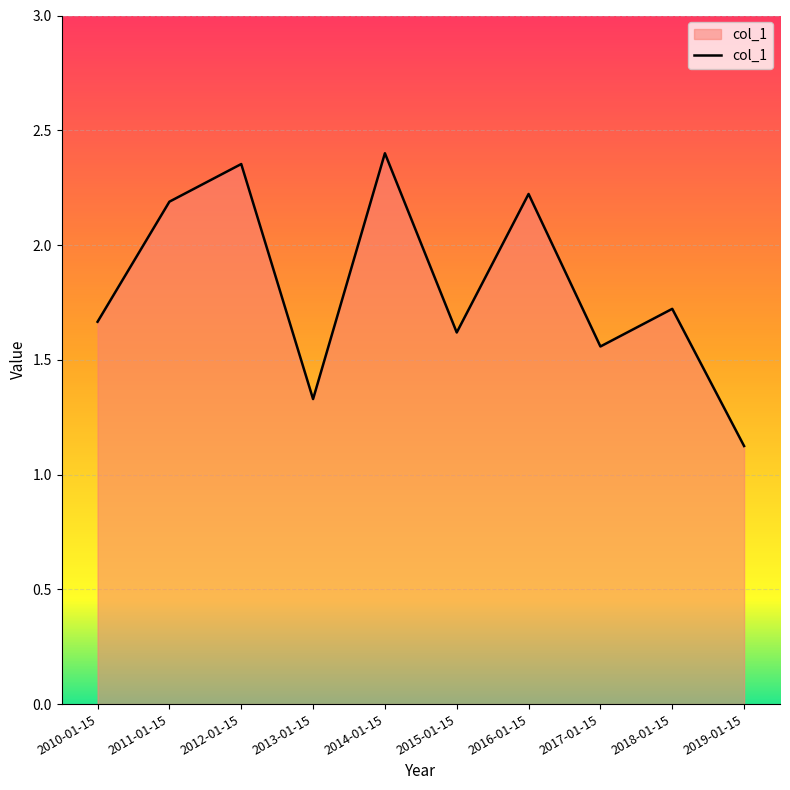

Does the chart have visible grid lines?

Yes